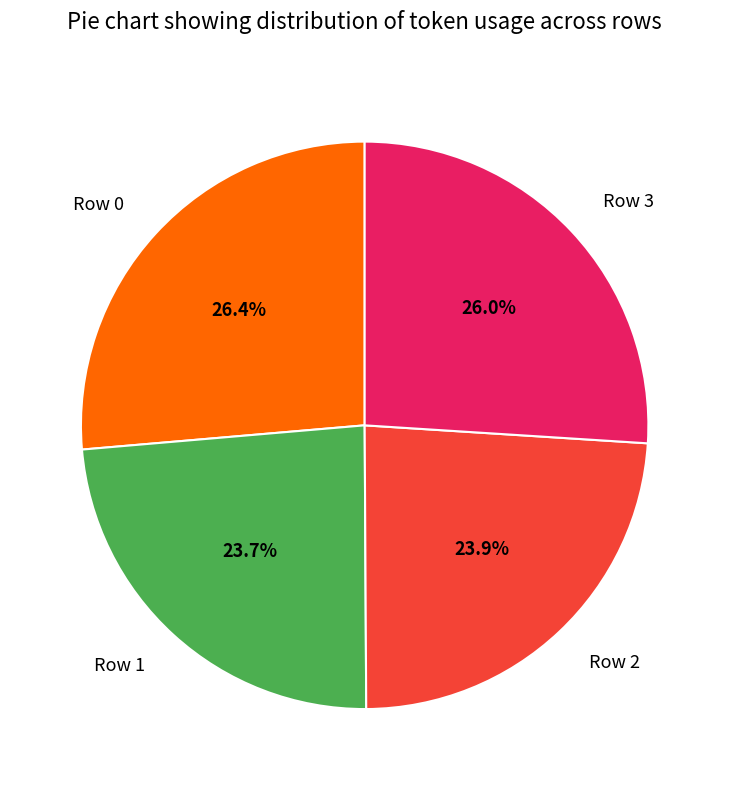

Does any single category account for the majority?

No